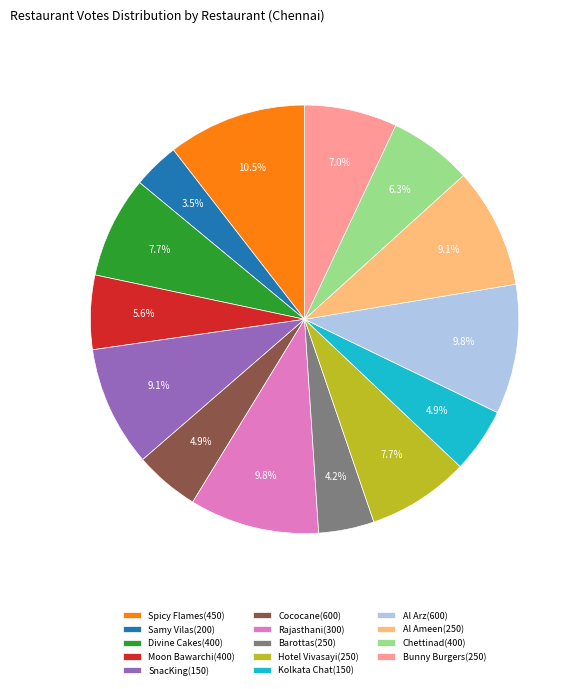

Is there a majority slice in this chart?

No